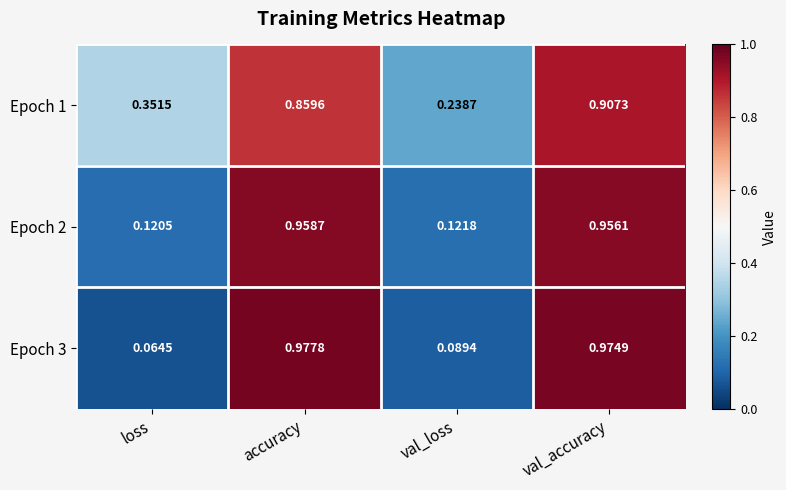

At which category is the sum across all series the highest?

val_accuracy